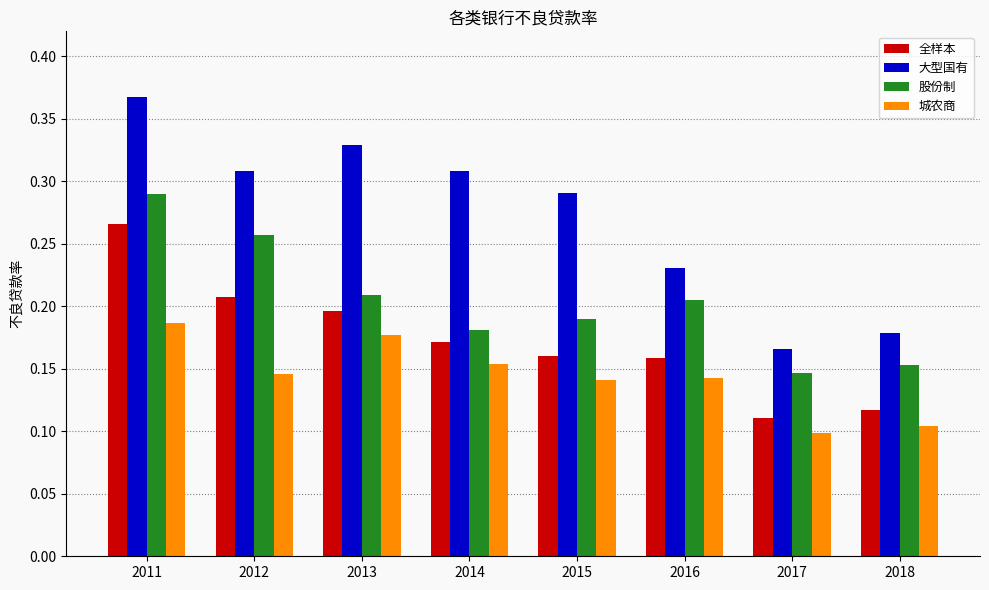

Which series has the largest total across all categories?

大型国有